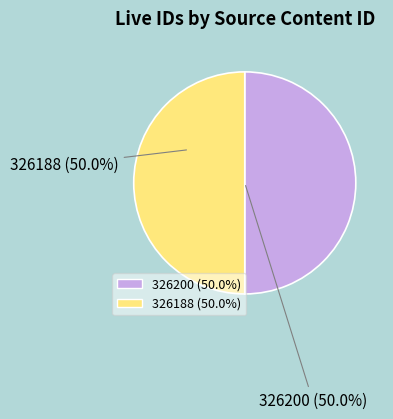

Count the number of slices in the pie.

2